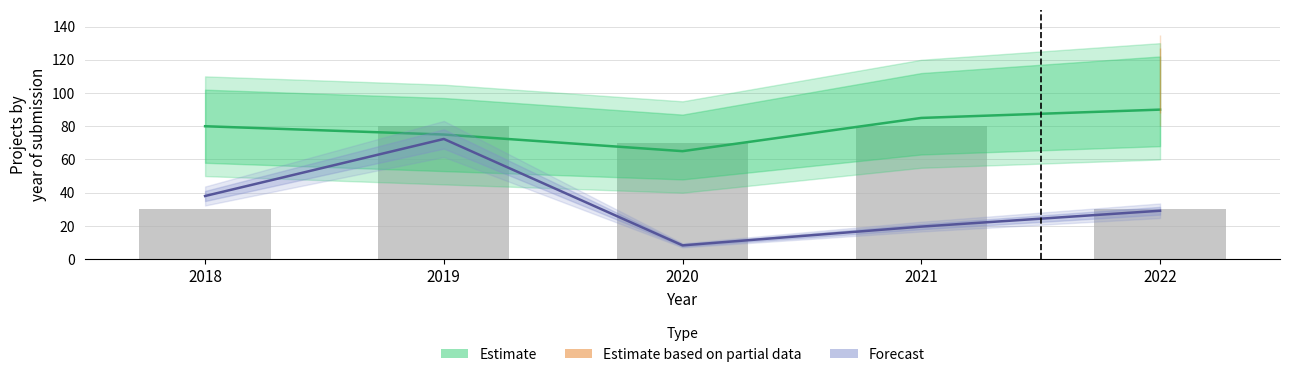

True or false: Estimate has a value of 65.0 at 2020.

True